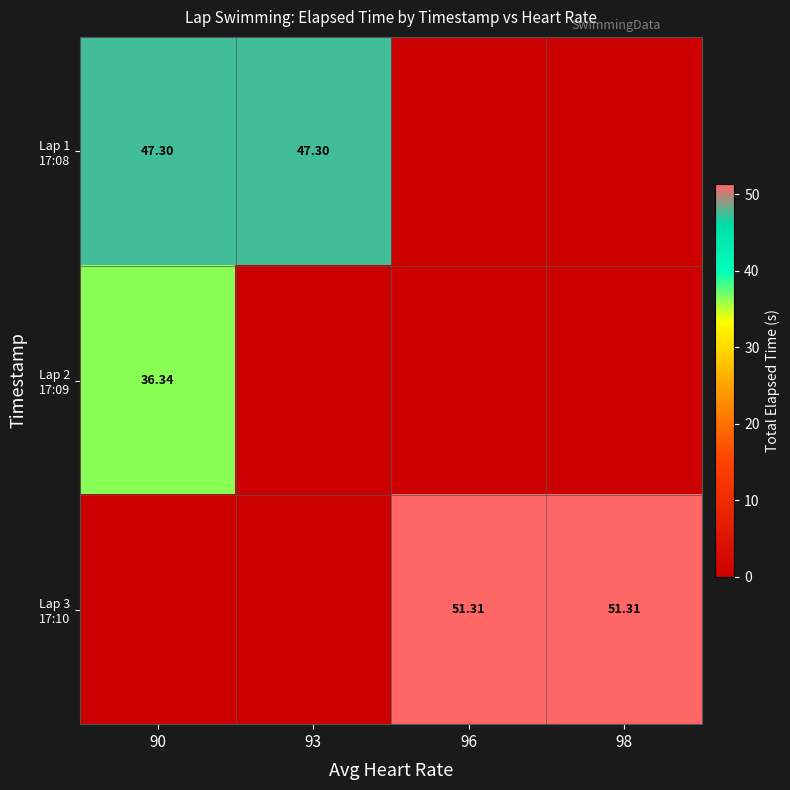

At how many categories does at least one series exceed 48?

2